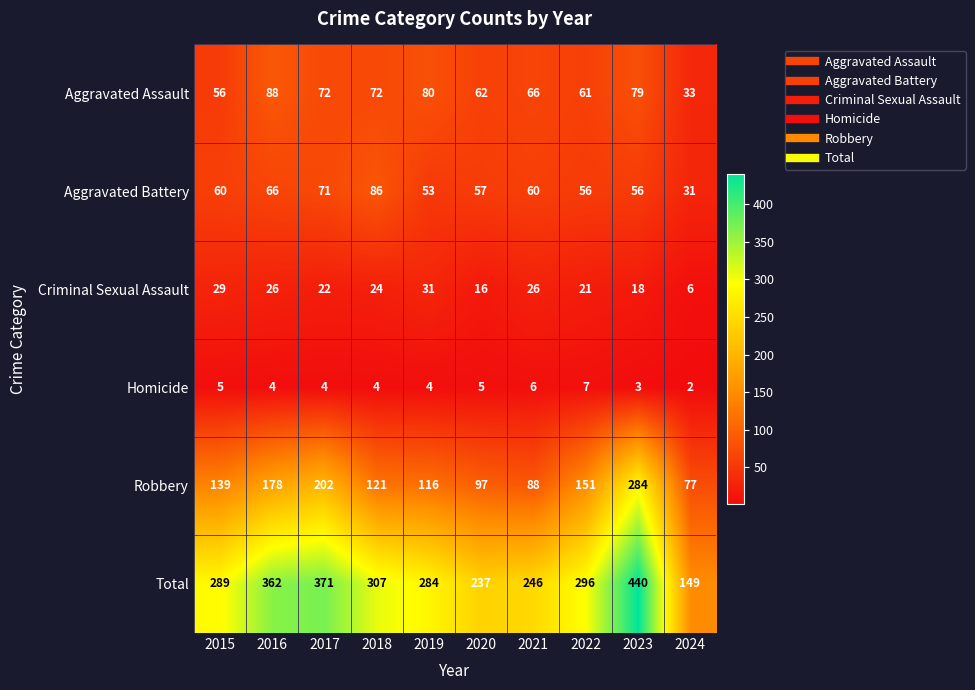

How many distinct data groups are displayed?

6